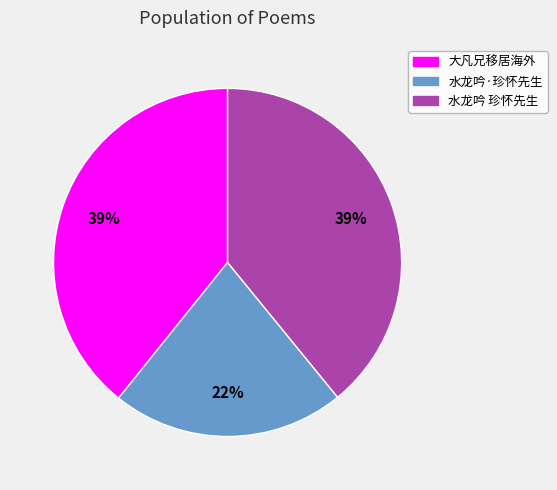

What is the smallest slice in the pie chart?

水龙吟·珍怀先生